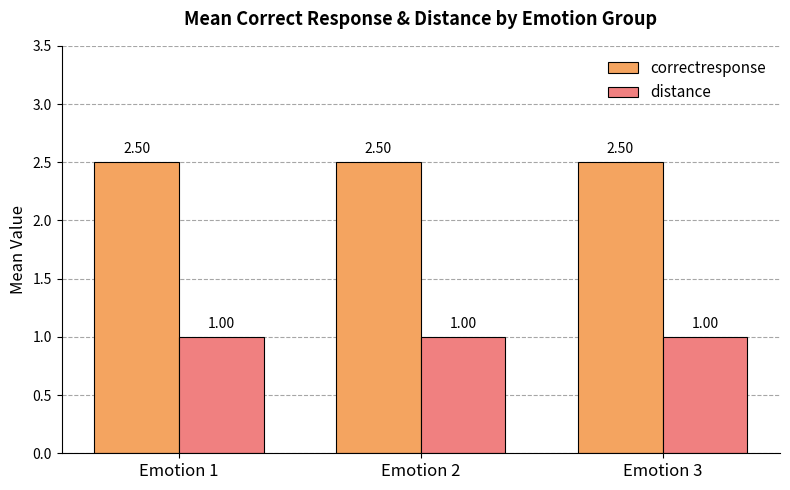

What is the average value of the correctresponse series?

2.5